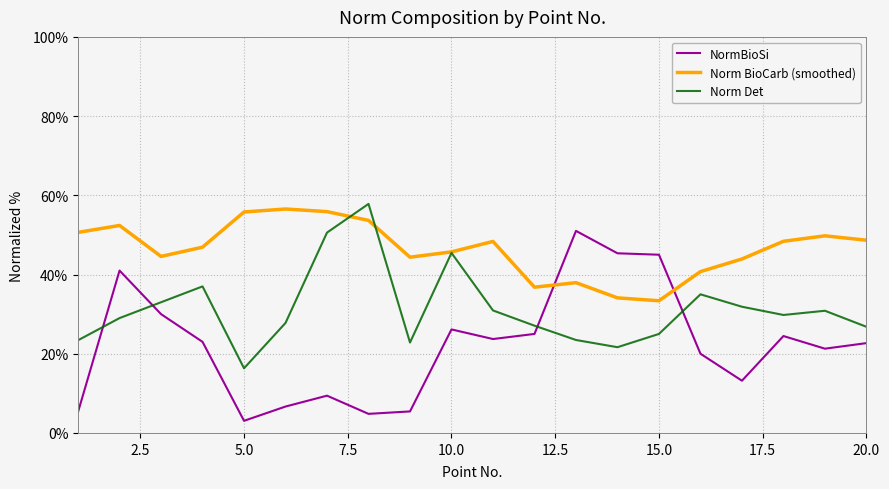

Which series has the largest range (max minus min)?

NormBioSi